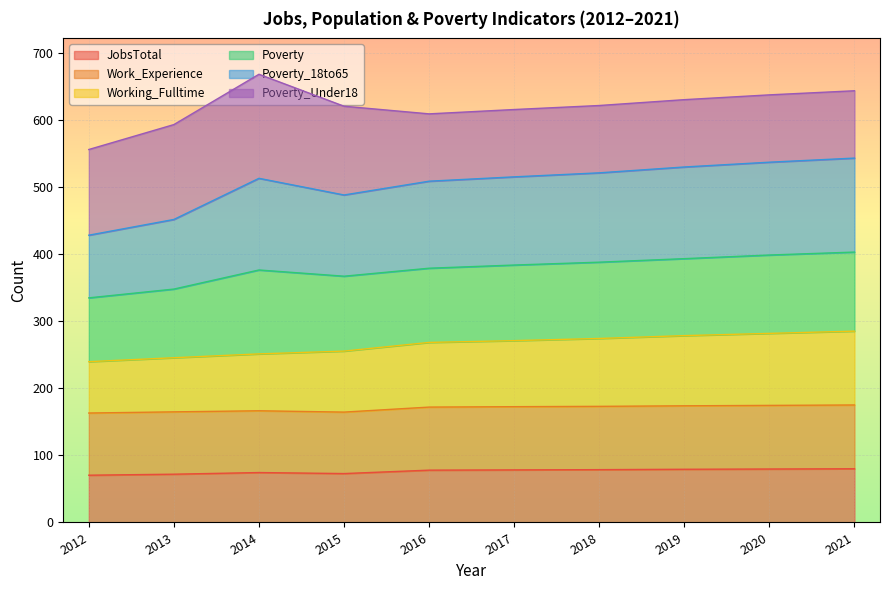

What is the value of the Poverty_18to65 point at the 4th from the left?

487.8